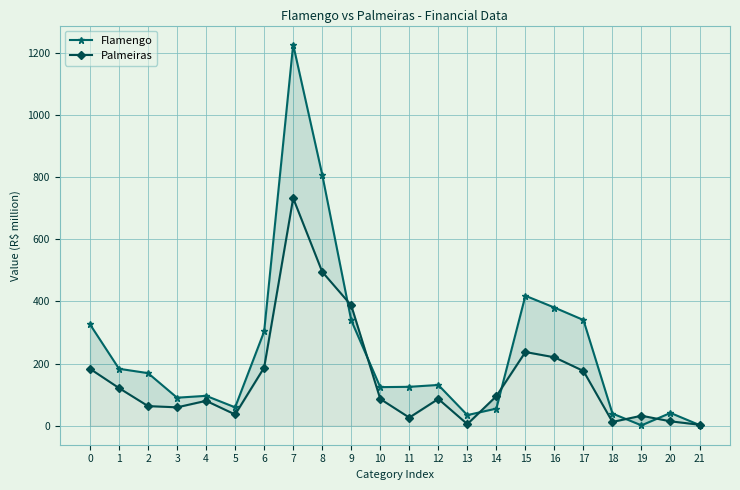

What is the difference between the Flamengo values at 10 and 14?

69